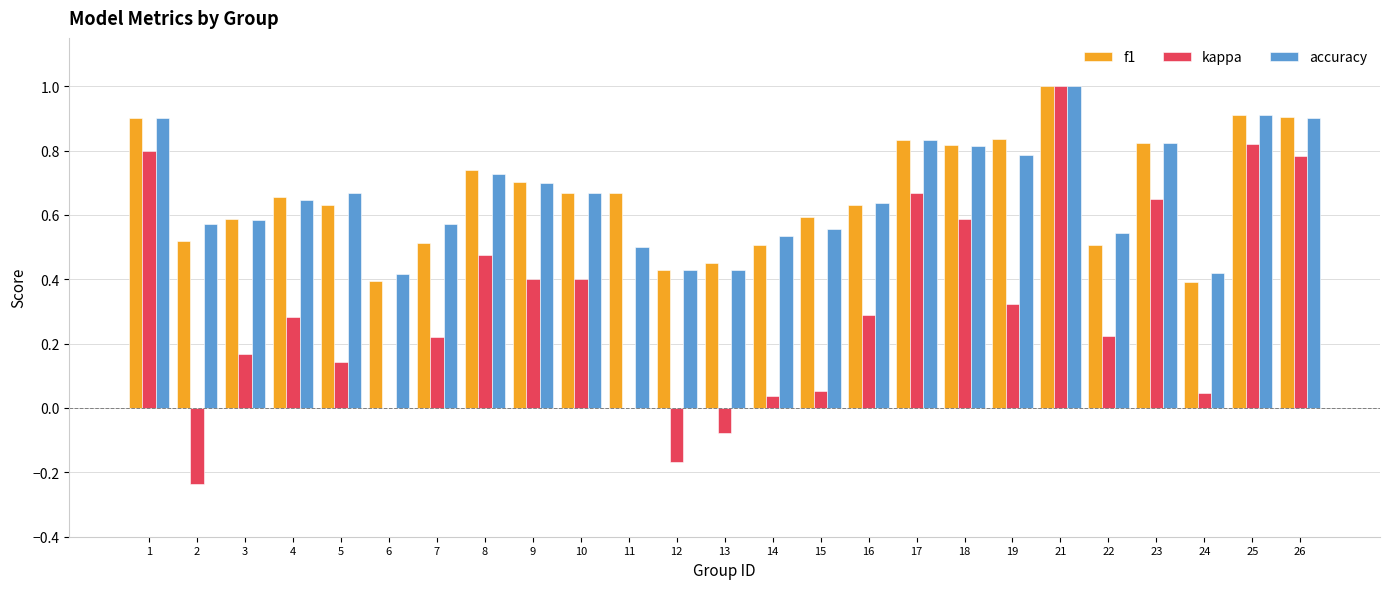

What is the sum of the accuracy values at 14 and 18?

1.3